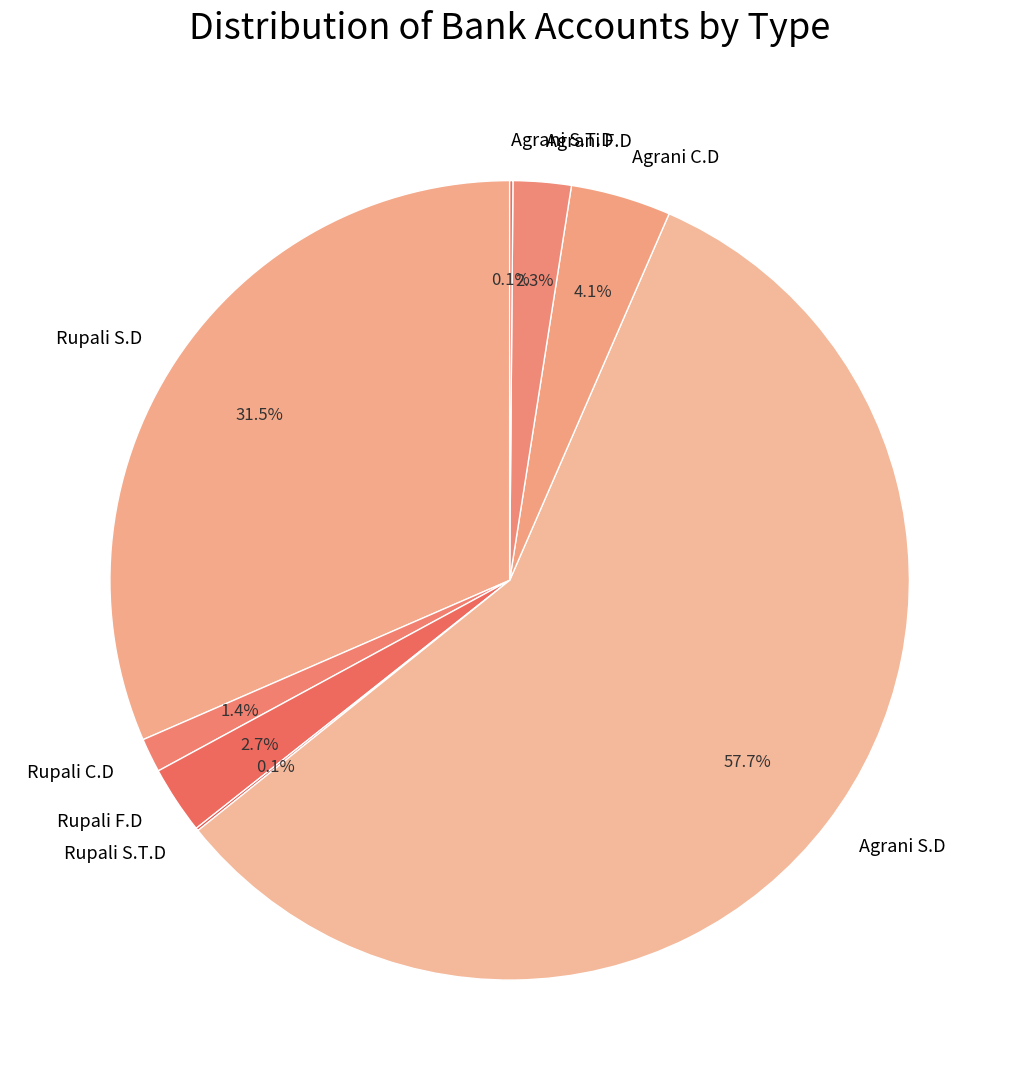

What is the ratio of the value at Rupali F.D to the value at Agrani C.D?

0.7